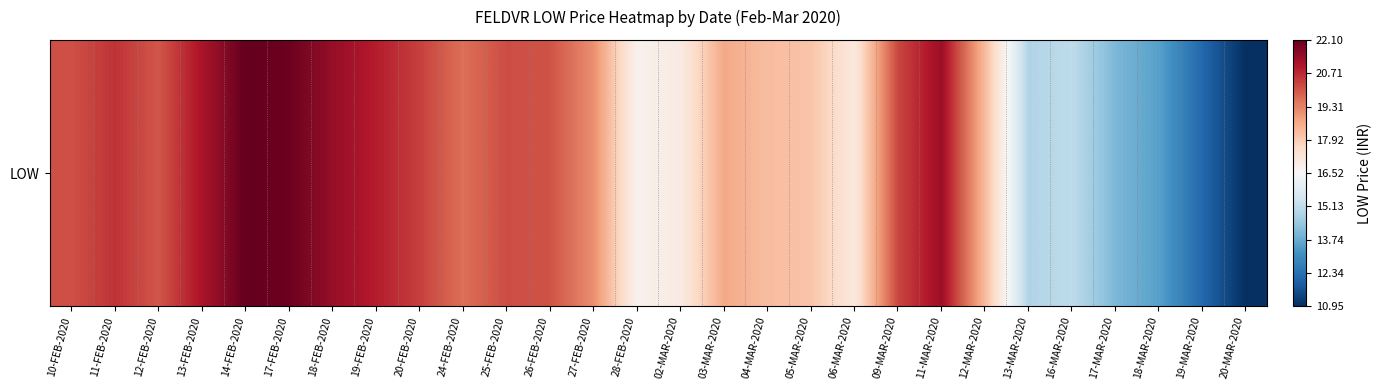

What is the change in value from 28-FEB-2020 to 04-MAR-2020?

+1.5